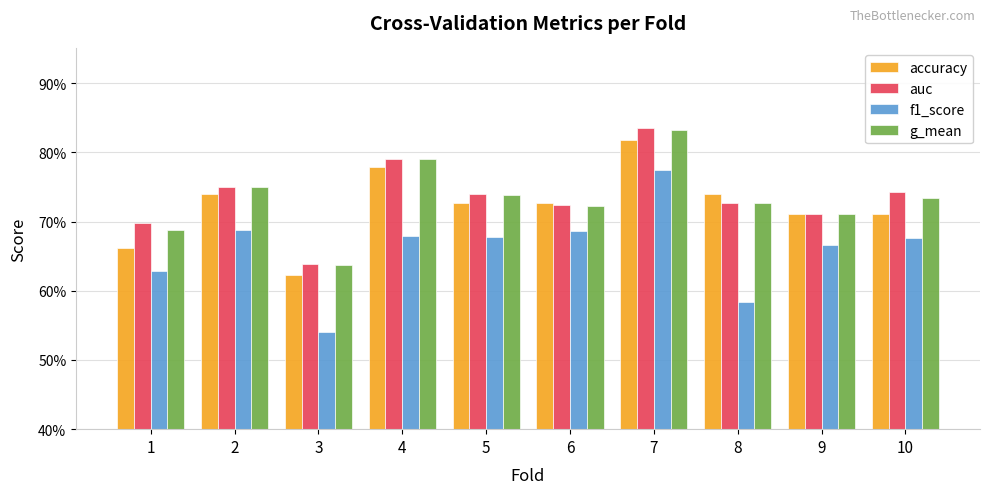

Reading right to left, list all the values displayed in this chart.

accuracy: 0.7	0.7	0.7	0.8	0.7	0.7	0.8	0.6	0.7	0.7
auc: 0.7	0.7	0.7	0.8	0.7	0.7	0.8	0.6	0.8	0.7
f1_score: 0.7	0.7	0.6	0.8	0.7	0.7	0.7	0.5	0.7	0.6
g_mean: 0.7	0.7	0.7	0.8	0.7	0.7	0.8	0.6	0.7	0.7